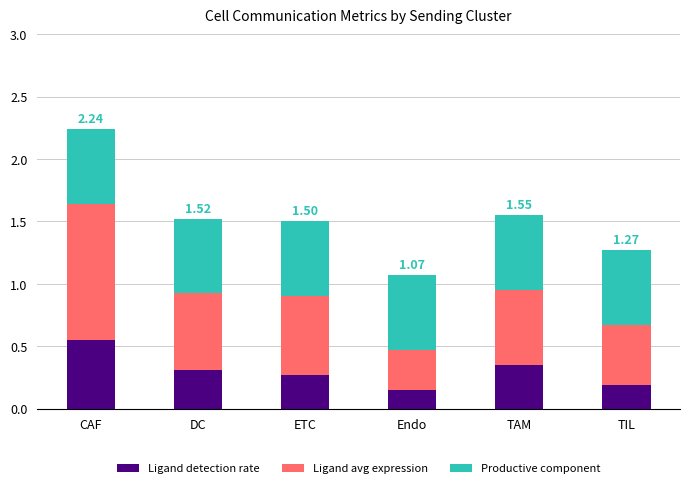

What are all the series names shown in the legend?

Ligand detection rate, Ligand avg expression, Productive component